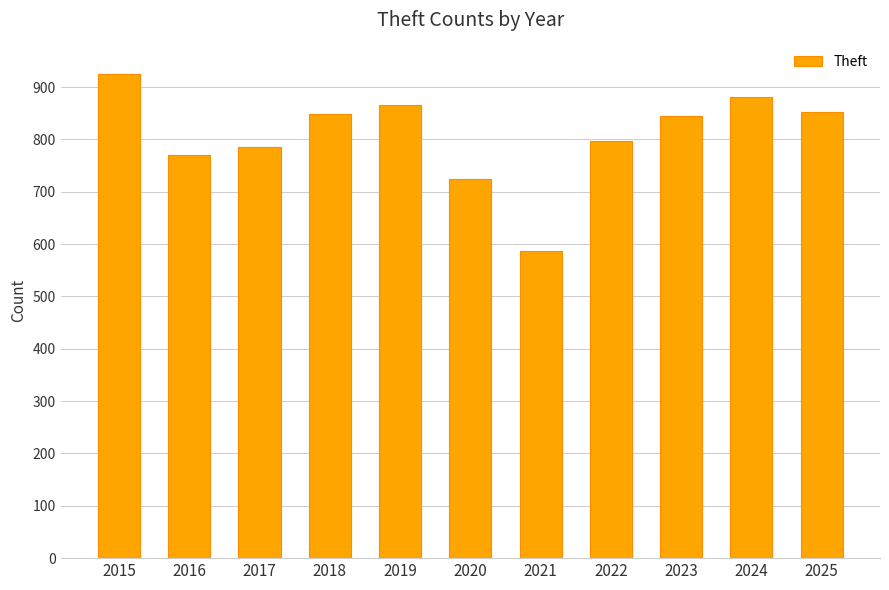

True or false: the data shows 1097 at 2016.

False